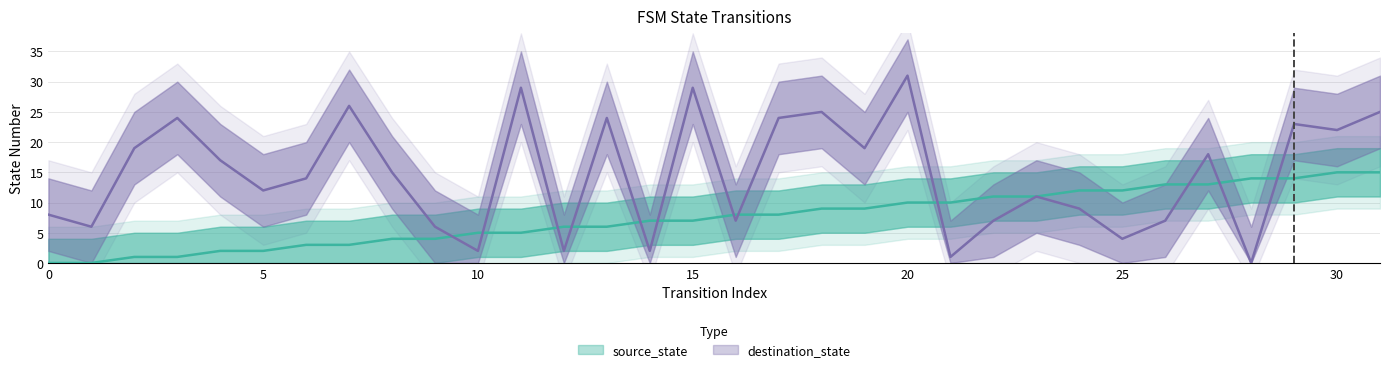

Where is destination_state nearest to the value 15?

8